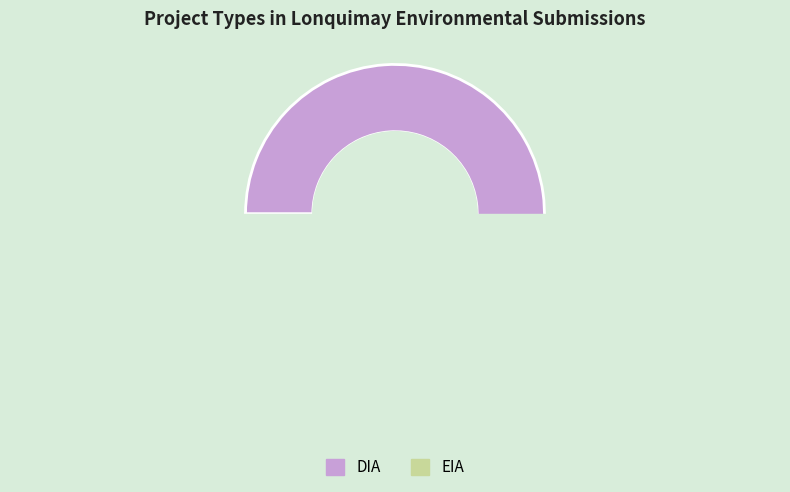

How many segments does this pie chart have?

2